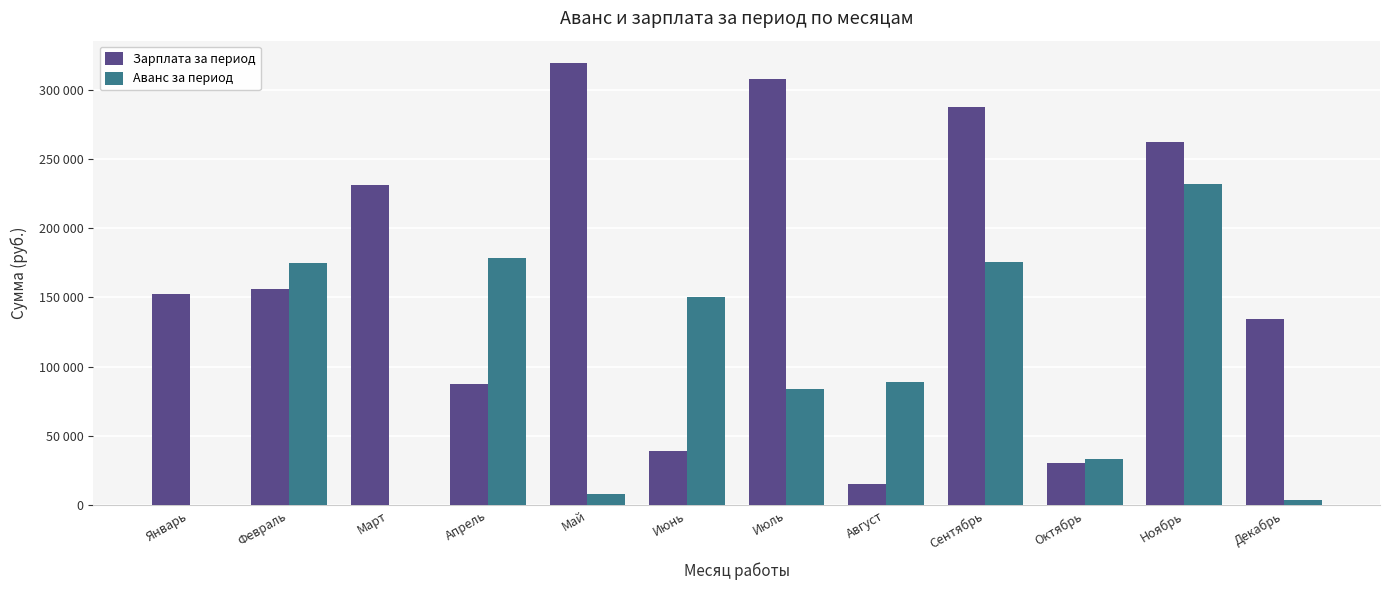

Which series has the largest range (max minus min)?

Зарплата за период